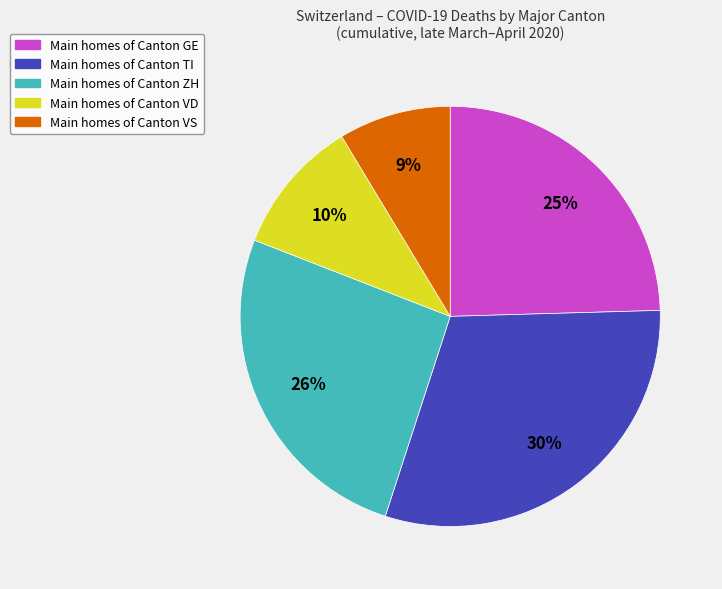

Is there a majority slice in this chart?

No